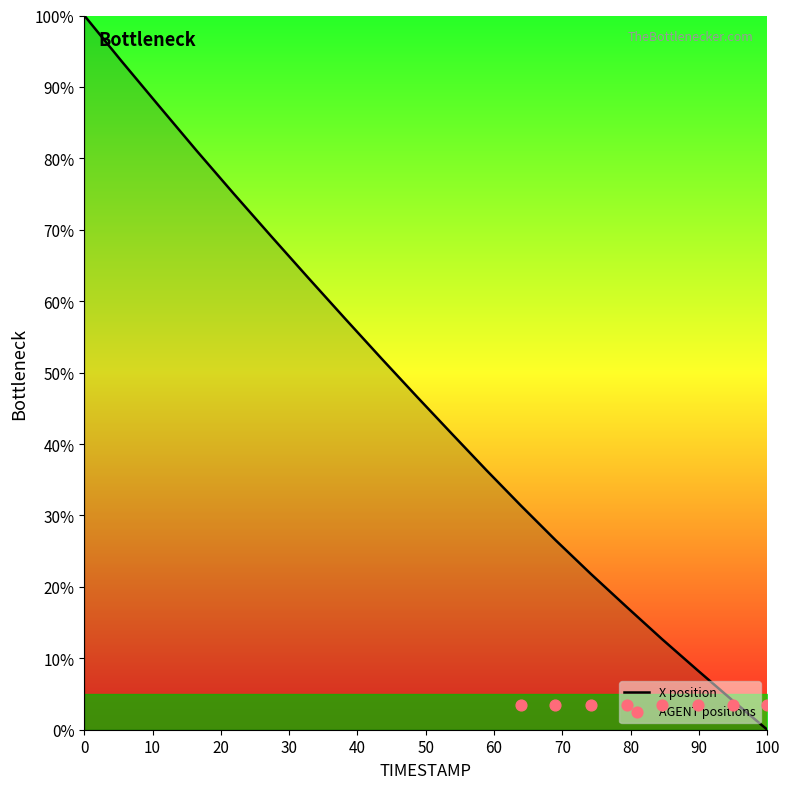

Is it true that X position equals 100.0 at 0?

True